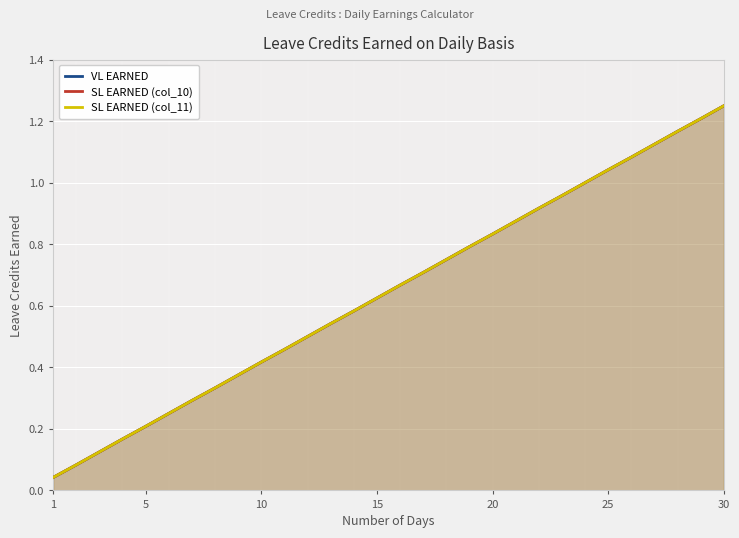

Rank the series by their maximum value, from highest to lowest.

VL EARNED, SL EARNED (col_10), SL EARNED (col_11)